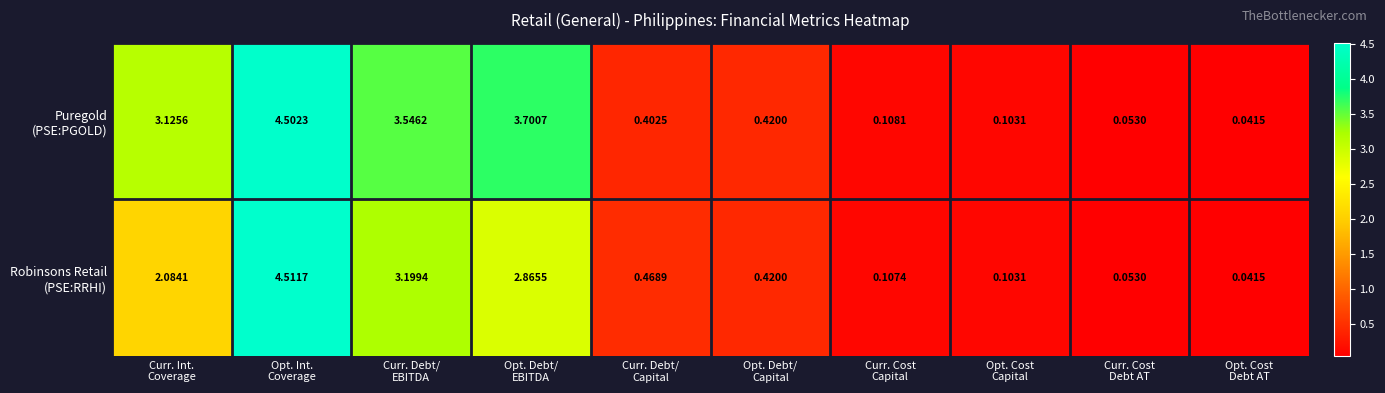

Count the number of categories in the chart.

10